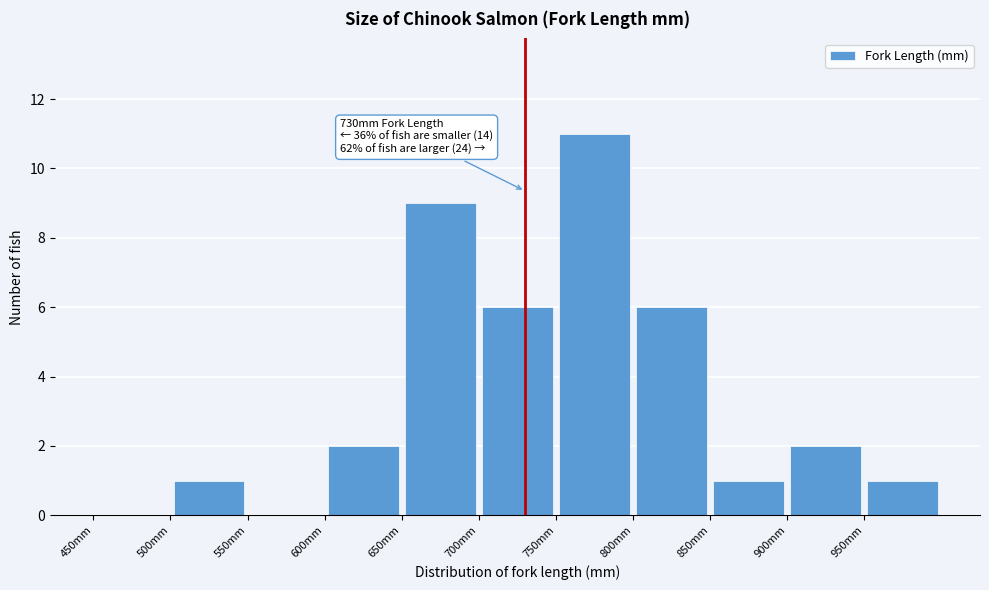

Over which range of the x-axis is the bar tallest?

750 to 800